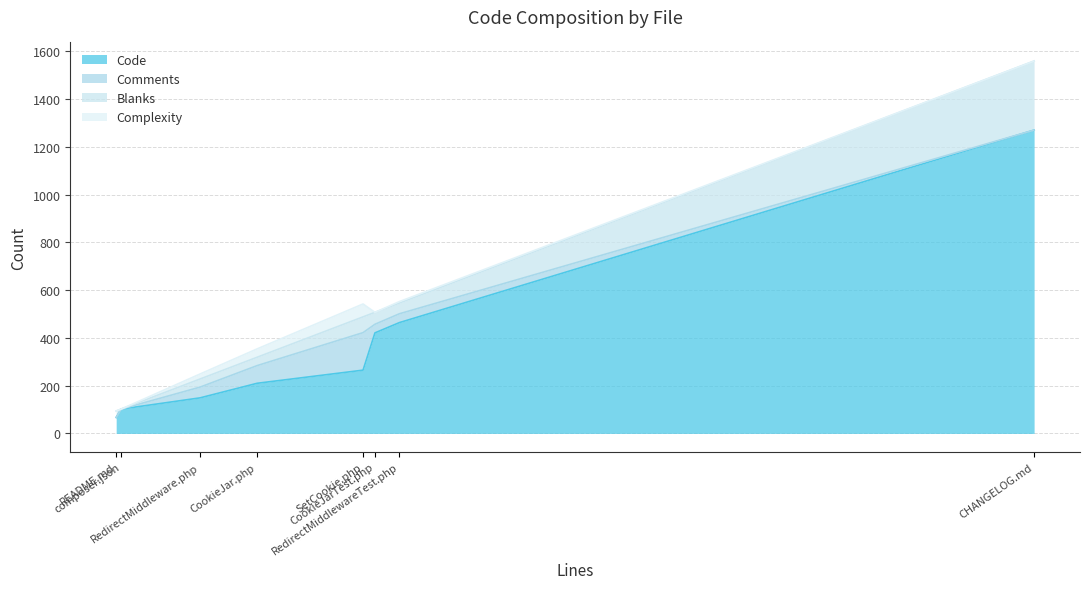

What are all the series names shown in the legend?

Code, Comments, Blanks, Complexity